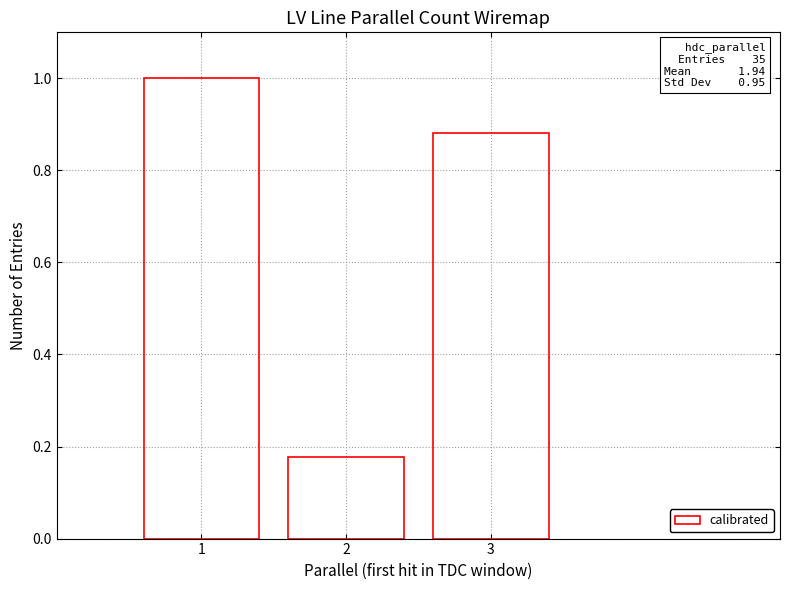

What is the average value?

0.7